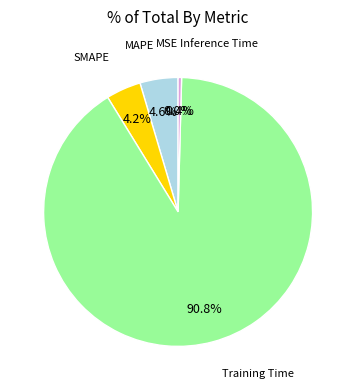

Is there a majority slice in this chart?

Yes